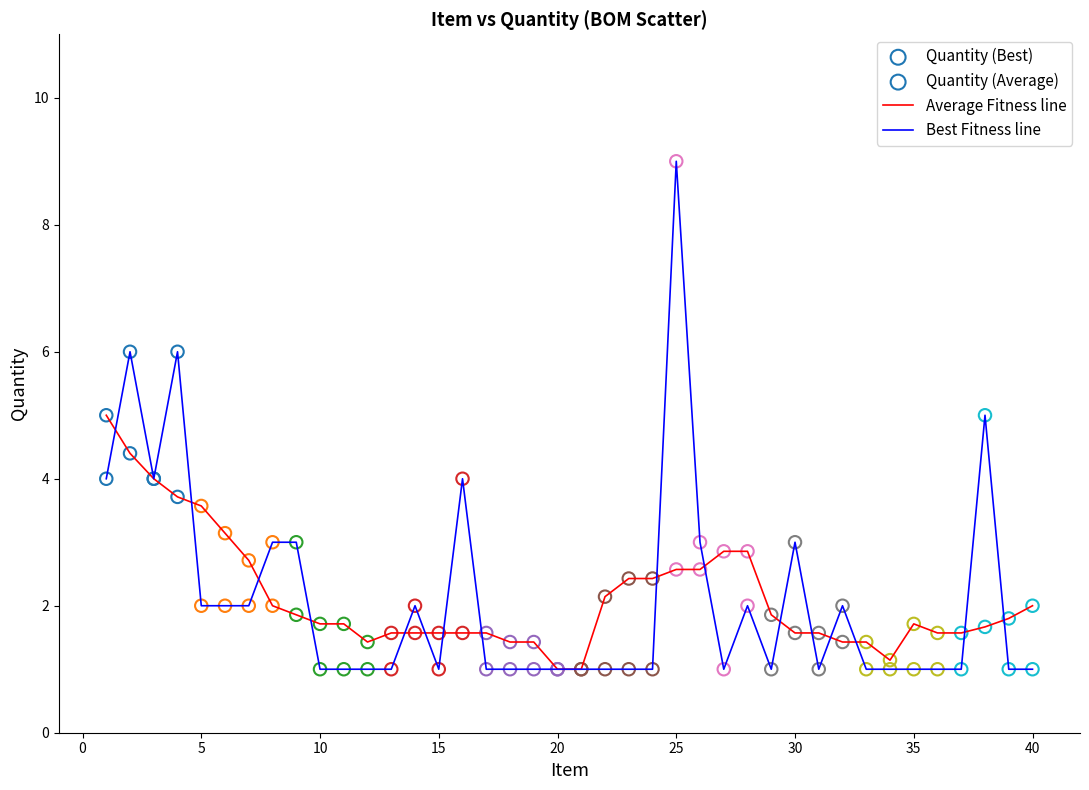

Which series has the largest range (max minus min)?

Best Fitness line